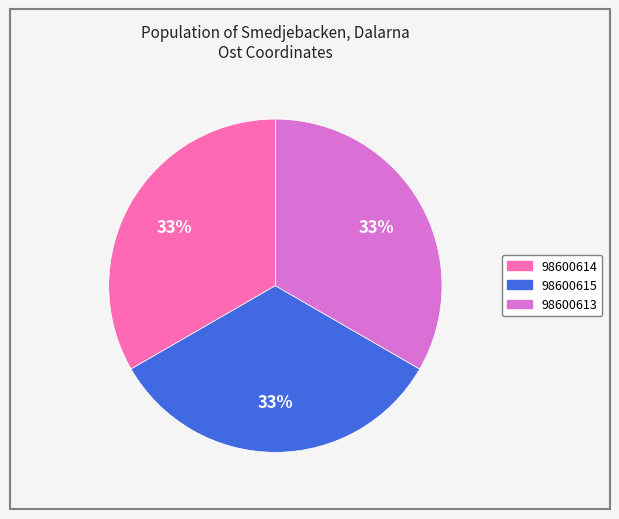

What is the ratio of the value at 98600614 to the value at 98600615?

1.0